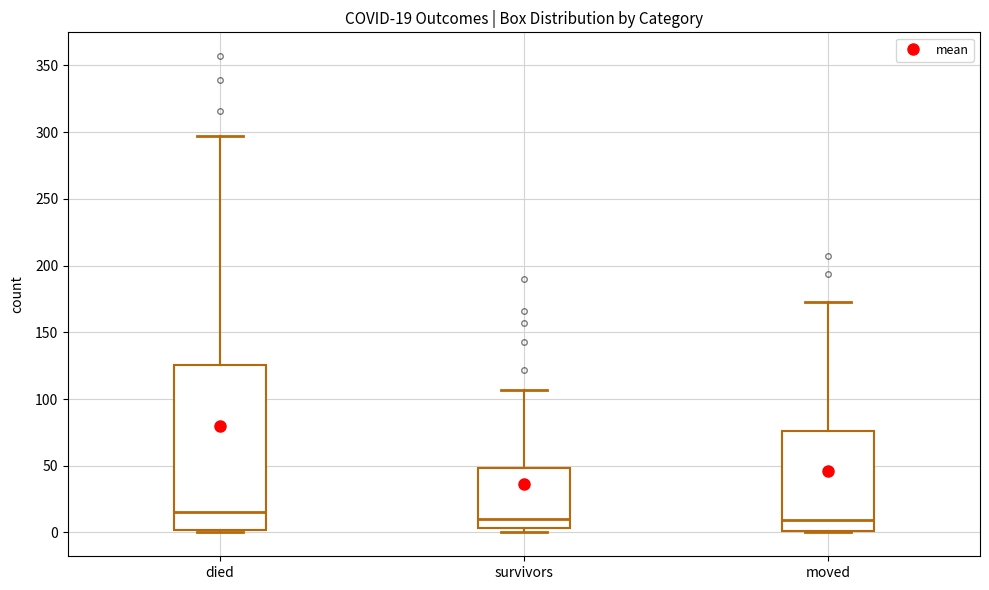

Which box has the highest median line?

died